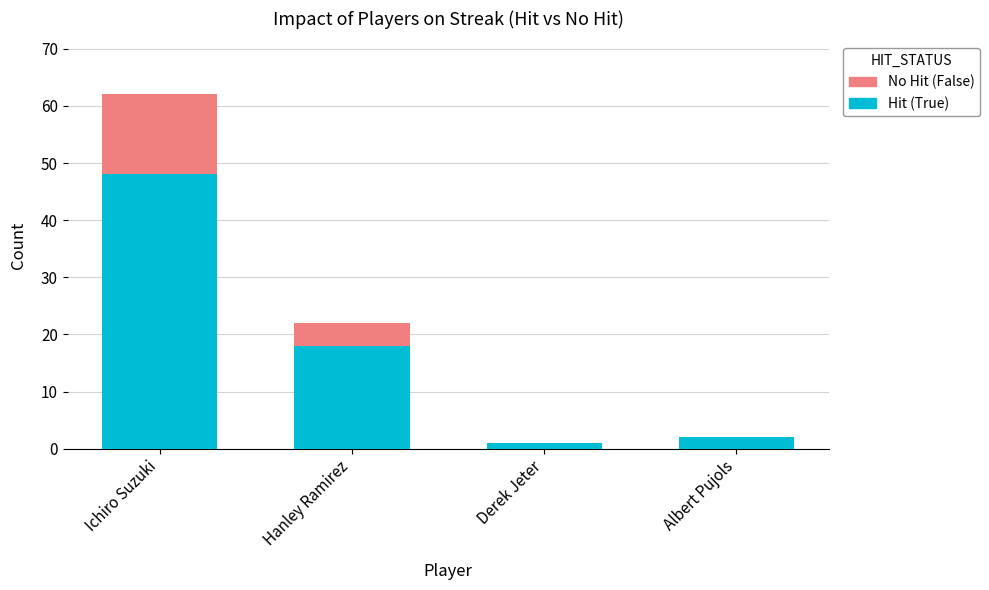

What is the total value across all series at Hanley Ramirez?

22